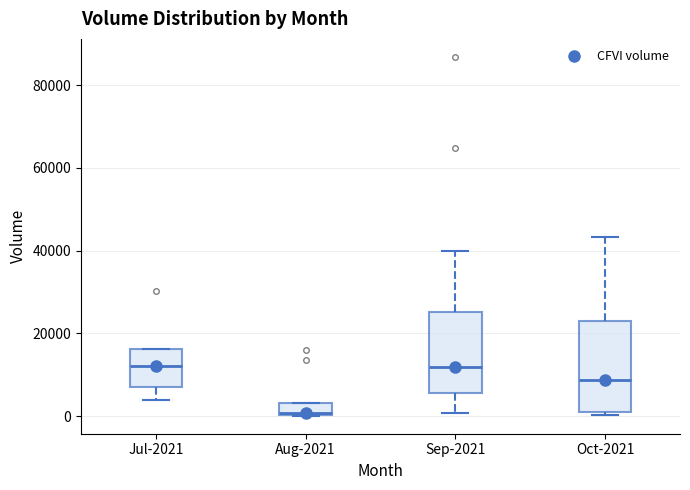

Comparing the boxes themselves (not the whiskers), which one is the tallest?

Oct-2021